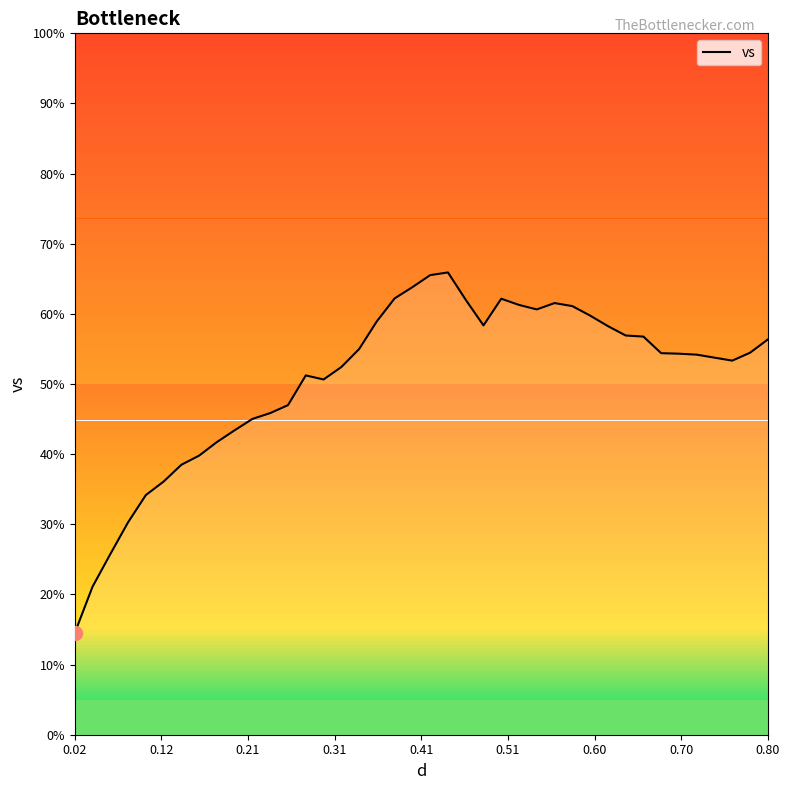

What is the average value?

50.7